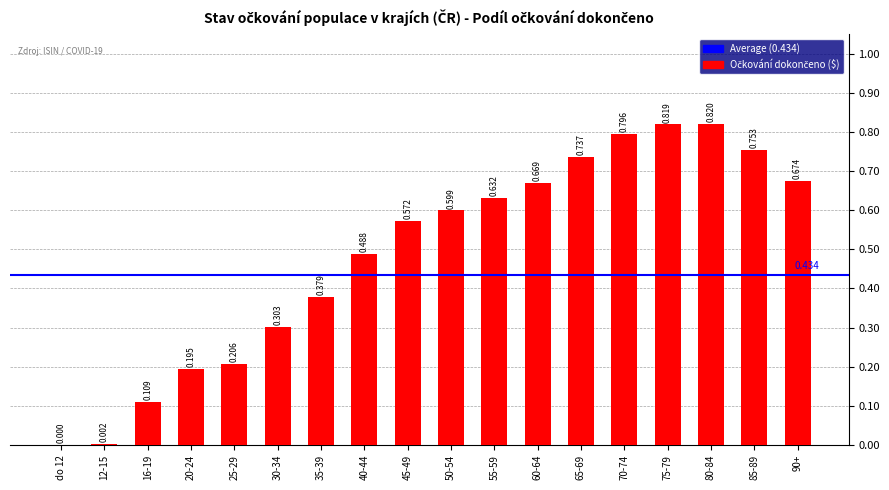

What is the change in value from 16-19 to 40-44?

+0.4